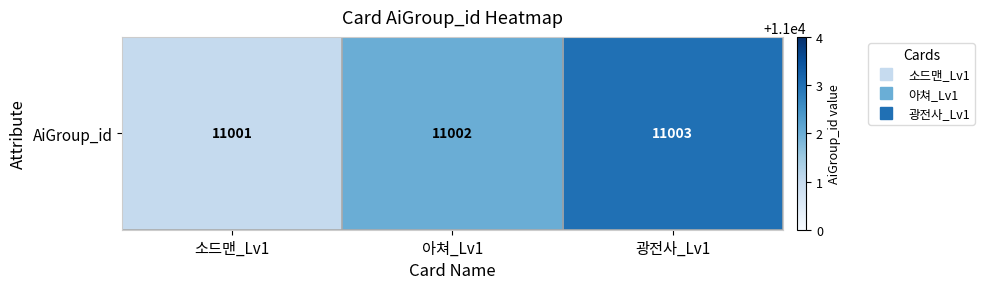

List the labels in order of value, smallest first.

소드맨_Lv1, 아쳐_Lv1, 광전사_Lv1